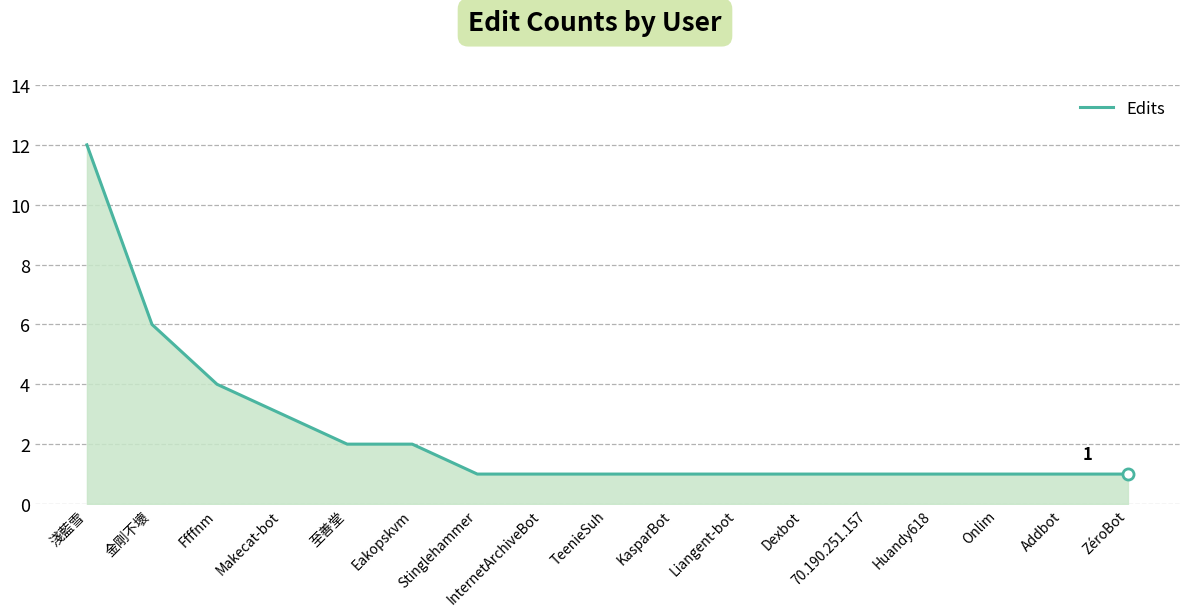

How many lines are shown in the chart?

1